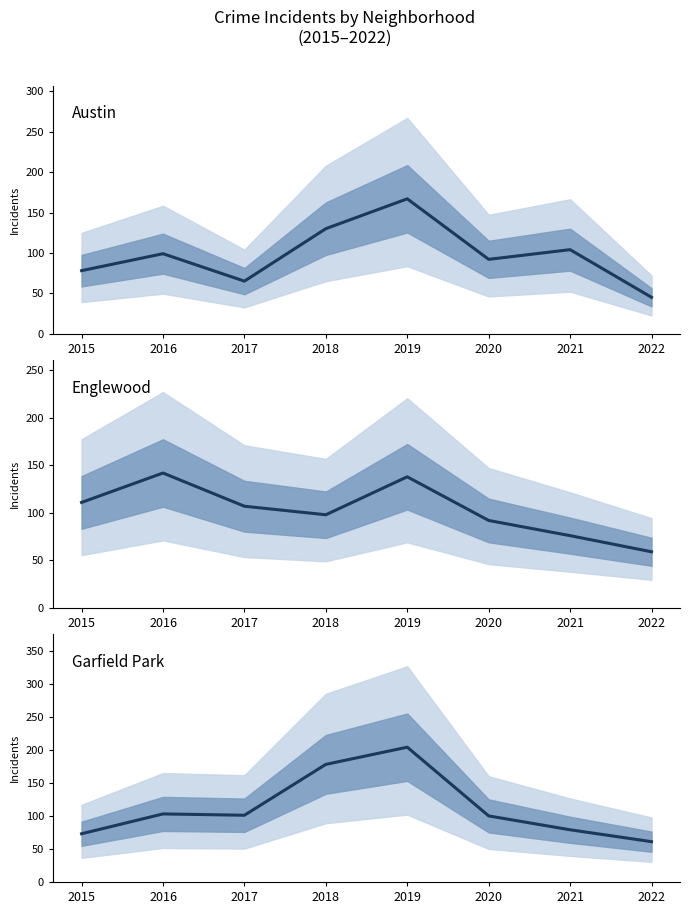

How many lines are shown in the chart?

3